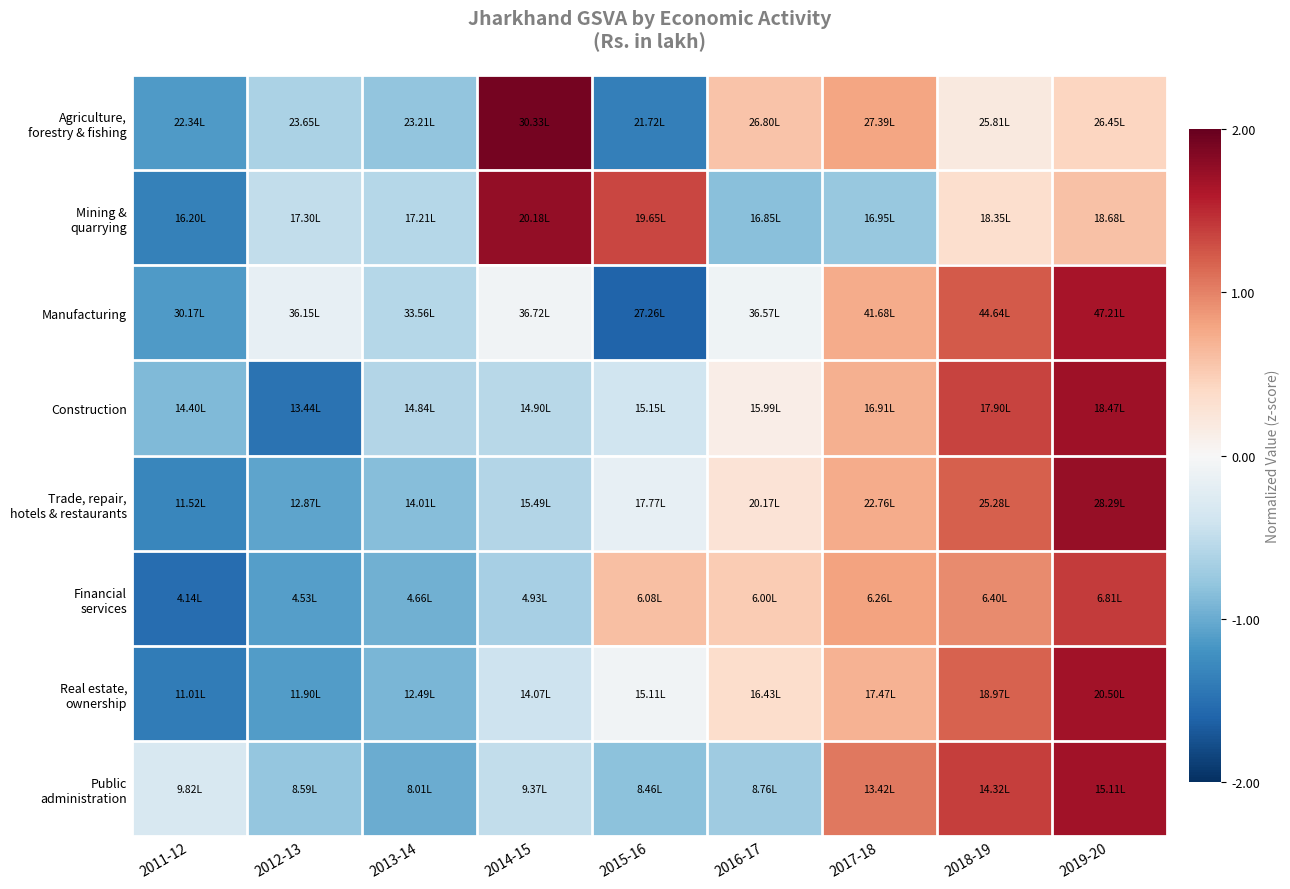

What is the difference between the highest and lowest values at 2019-20?

1.3